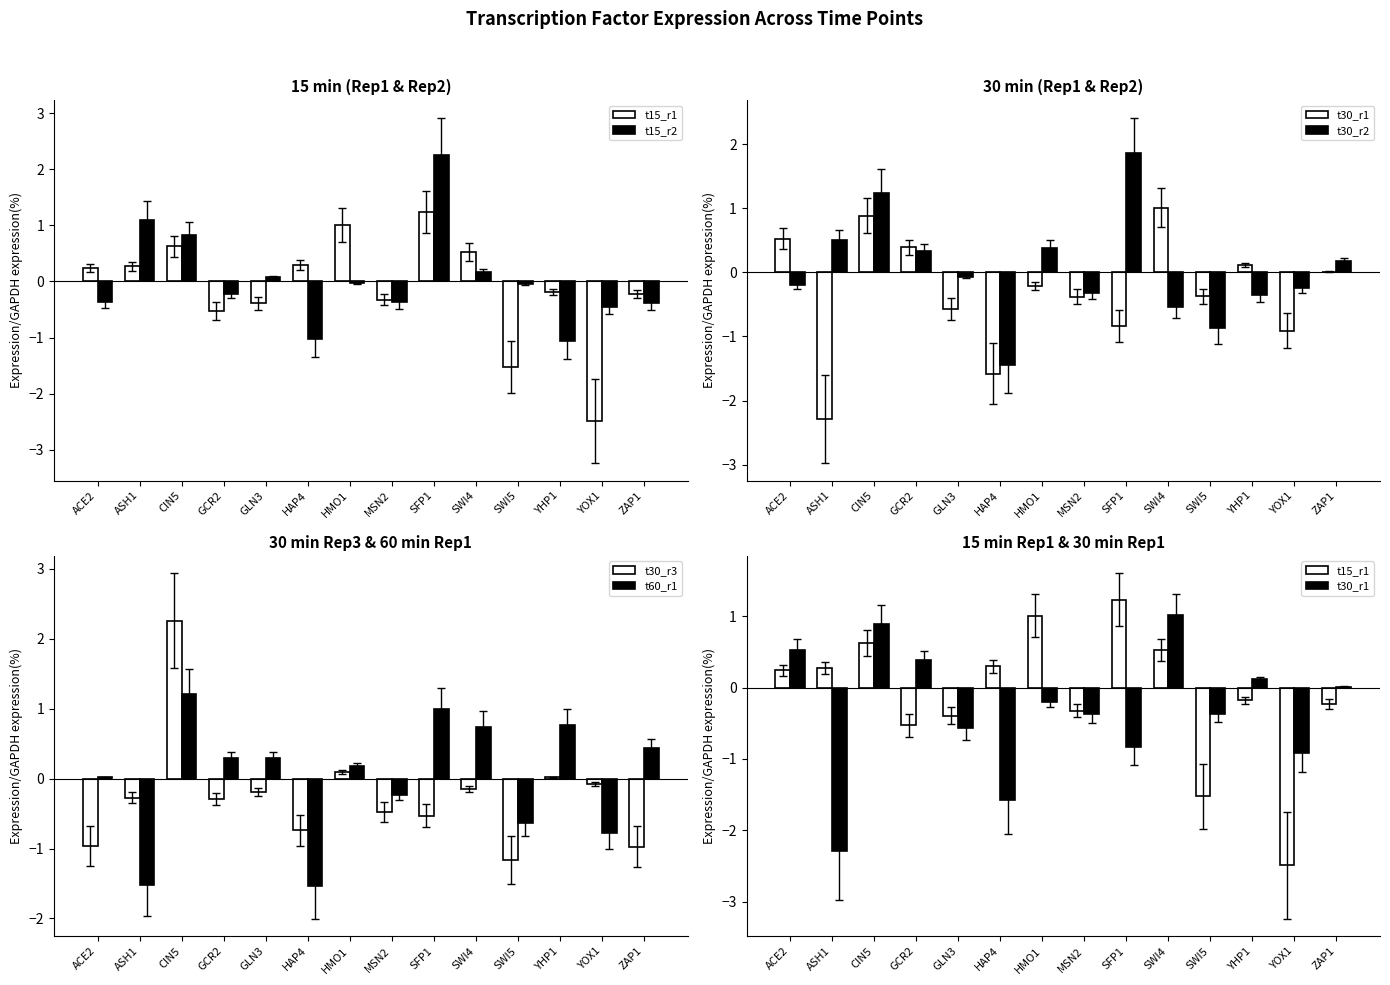

At which label does t15_r2 reach its minimum?

YHP1